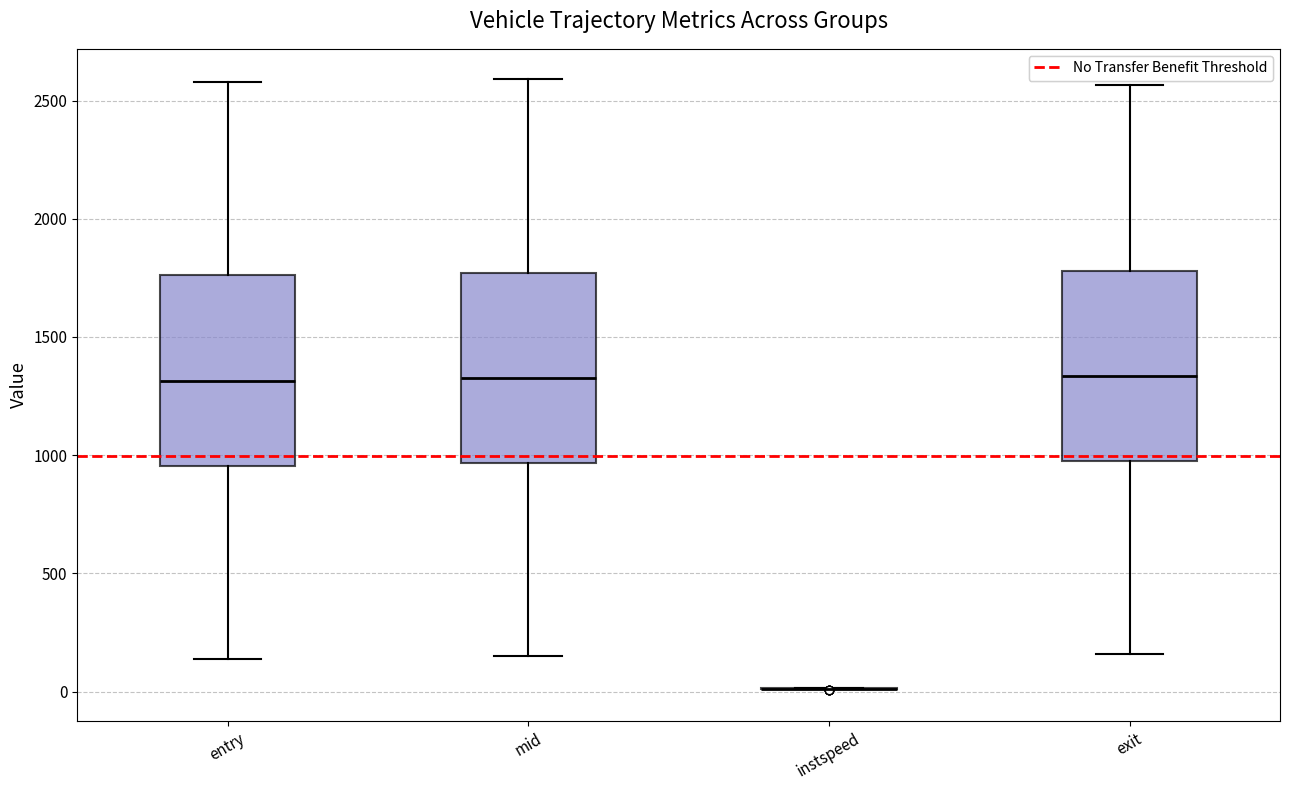

Reading left to right, transcribe this box plot: for each box, give where its median line is, the range the box spans, and where its two whiskers end, as read against the y-axis. The values are not printed on the chart, so give them approximately, as read against the axis.

entry: median 1300, box 950 to 1750, whiskers 150 to 2600
mid: median 1350, box 950 to 1750, whiskers 150 to 2600
instspeed: box collapsed to a line at 0, whiskers 0 to 0
exit: median 1350, box 950 to 1800, whiskers 150 to 2550